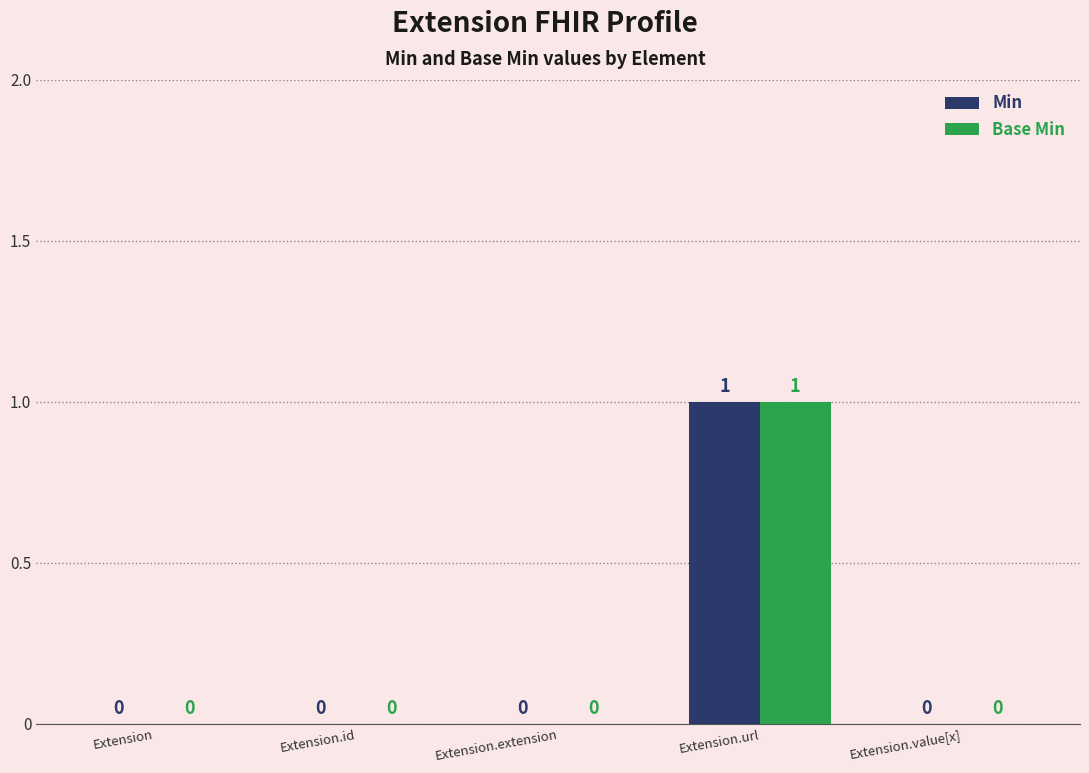

Reading left to right, extract all data points from this chart.

Min: Extension=0	Extension.id=0	Extension.extension=0	Extension.url=1	Extension.value[x]=0
Base Min: Extension=0	Extension.id=0	Extension.extension=0	Extension.url=1	Extension.value[x]=0